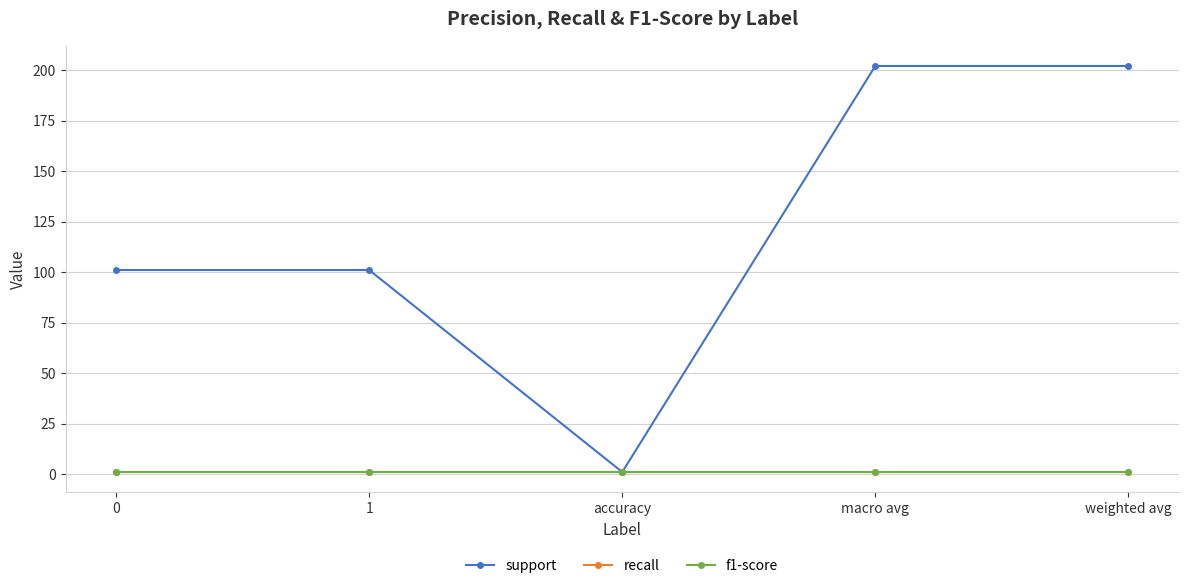

What is the value of the support point at the 5th from the left?

202